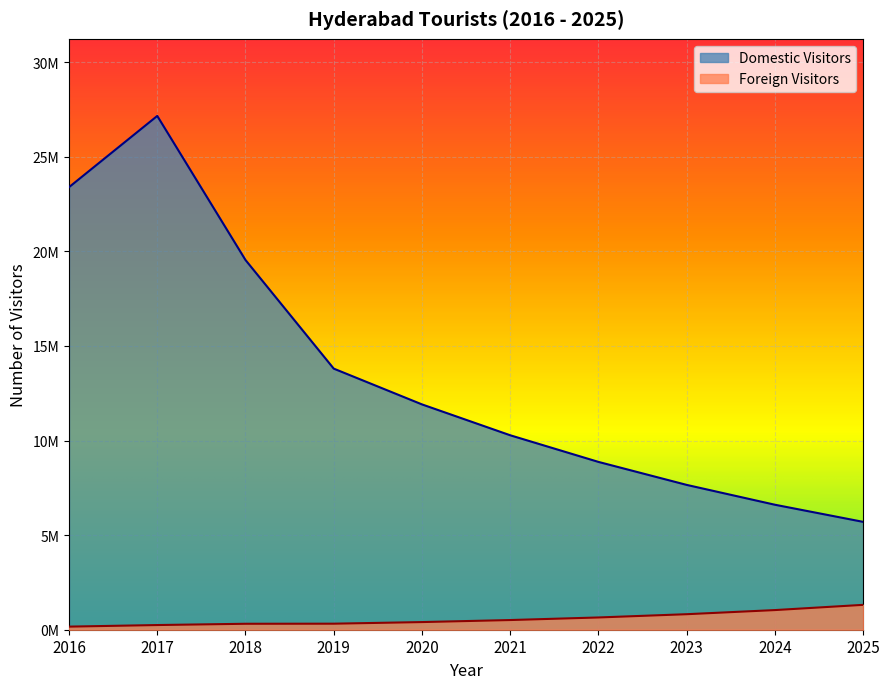

The value of Domestic Visitors at 2018 is 9863029.5. True or false?

False